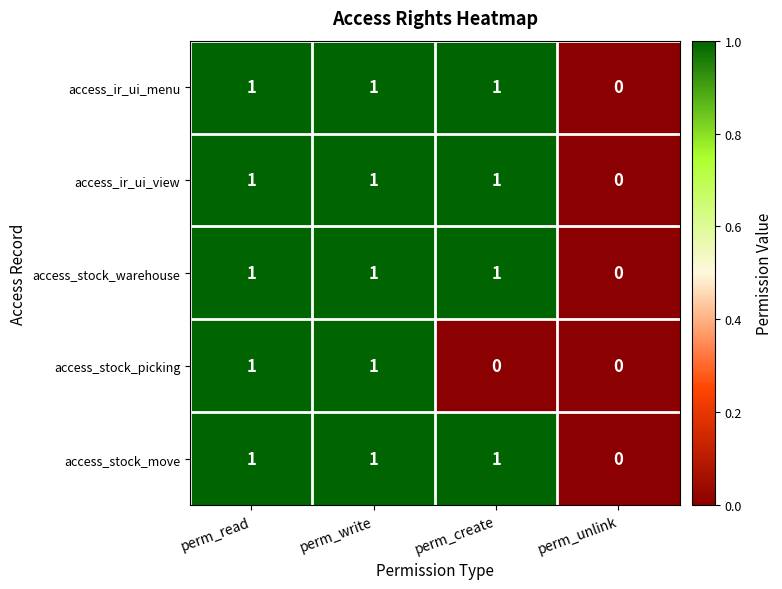

Is the value of access_ir_ui_view at perm_create greater than the value of access_stock_move at perm_unlink?

Yes